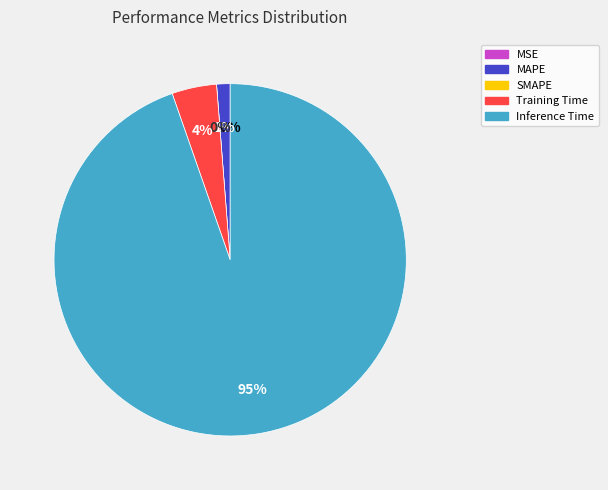

Does MSE represent more than half of the total?

No